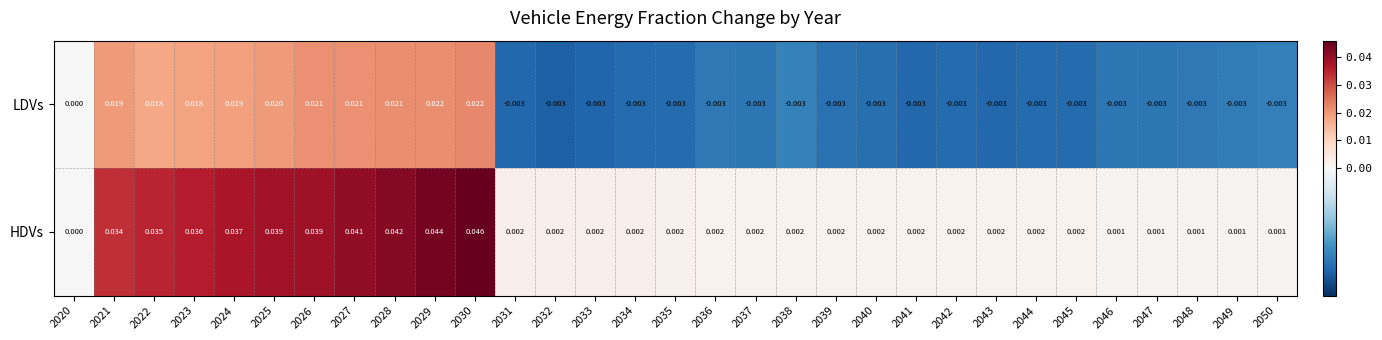

List the series in order of their overall mean, lowest first.

LDVs, HDVs